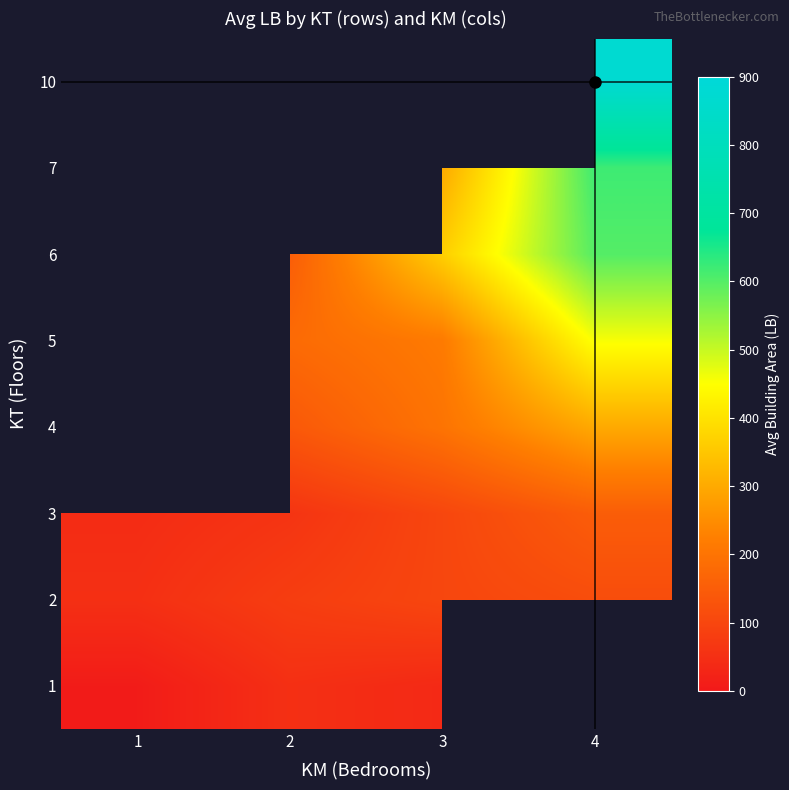

How many categories are shown in the chart?

4